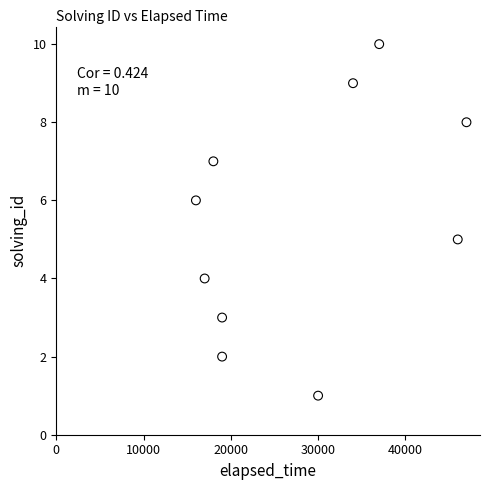

What is the average Y value?

6